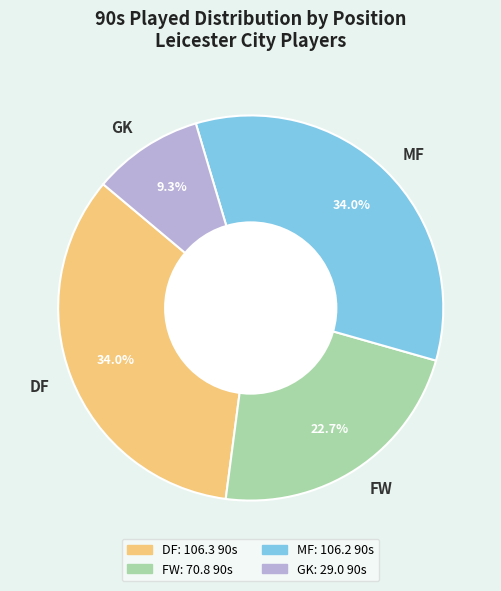

How many segments does this pie chart have?

4